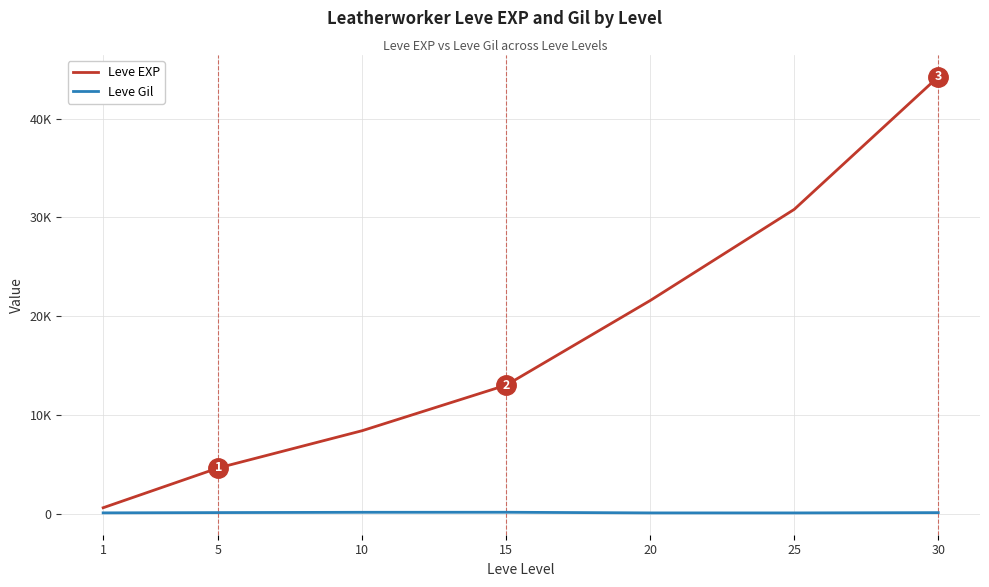

Which series changed the most between 25 and 30?

Leve EXP